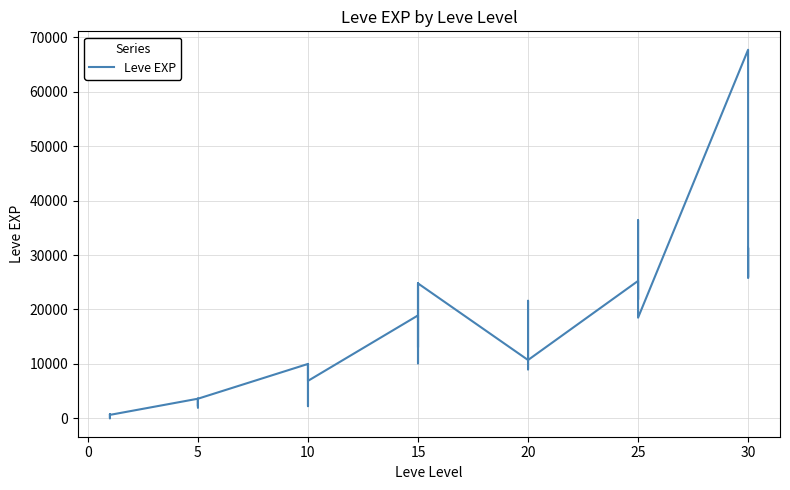

How many interior local peaks (higher than both neighbors) does the data have?

12